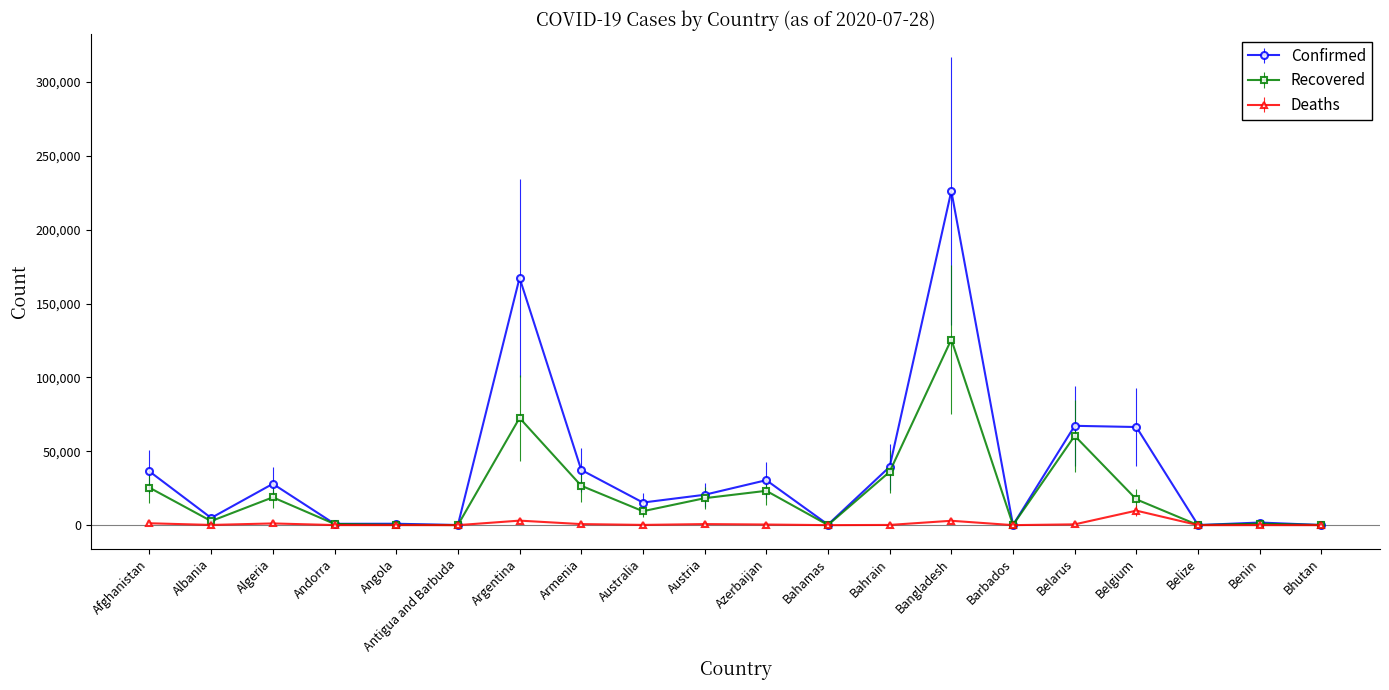

Where is the first local maximum for Confirmed?

Algeria